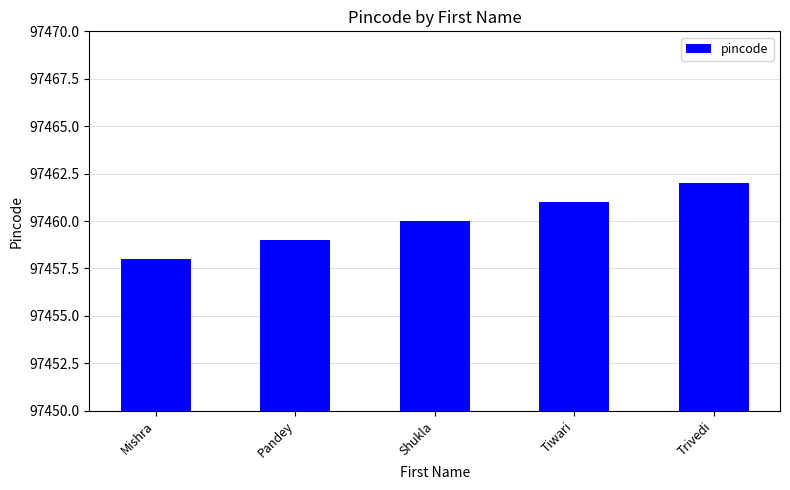

Approximately how many times larger is the value at Shukla compared to Trivedi?

1.0